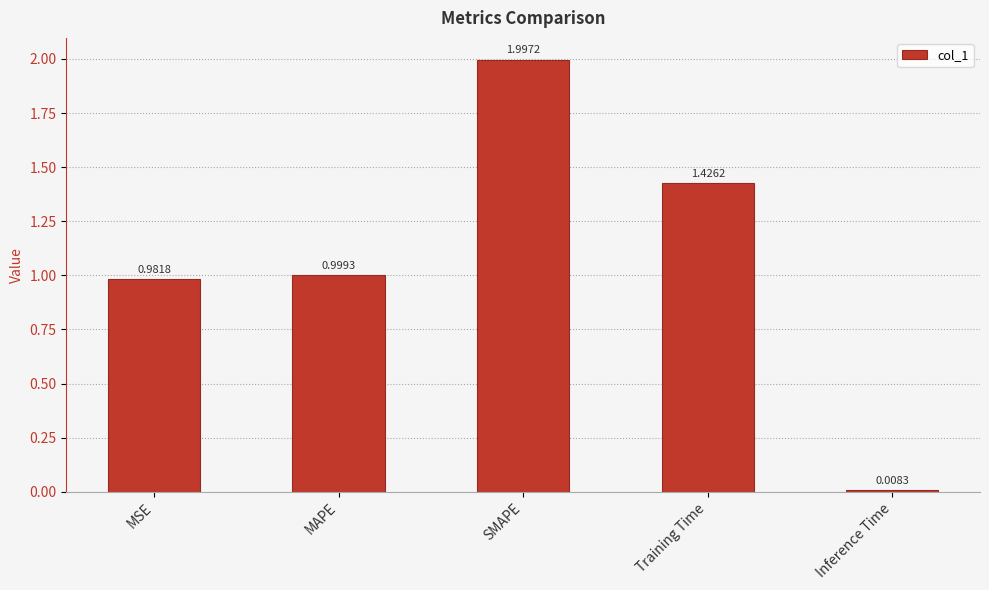

What is the difference between the maximum and minimum values?

2.0